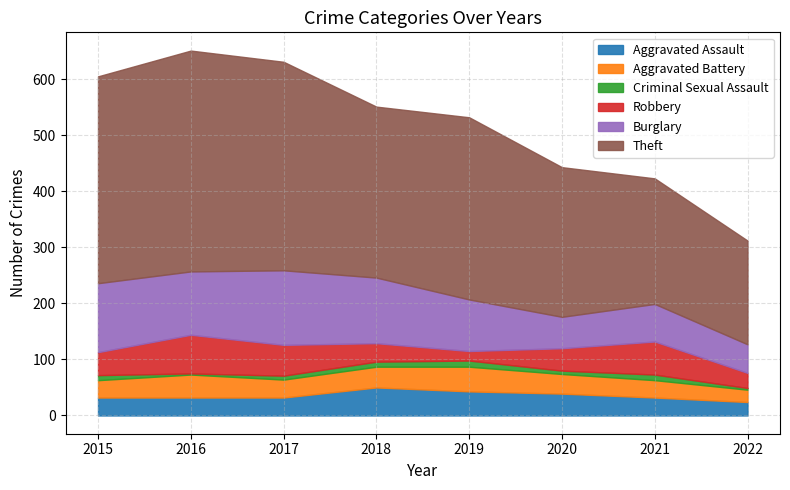

The value of Aggravated Assault at 2022 is 41. True or false?

False